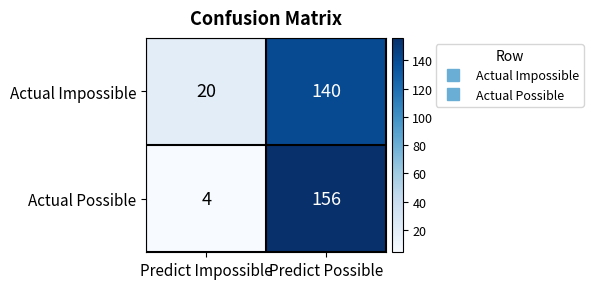

List the series in order of their peak value, lowest first.

Actual Impossible, Actual Possible